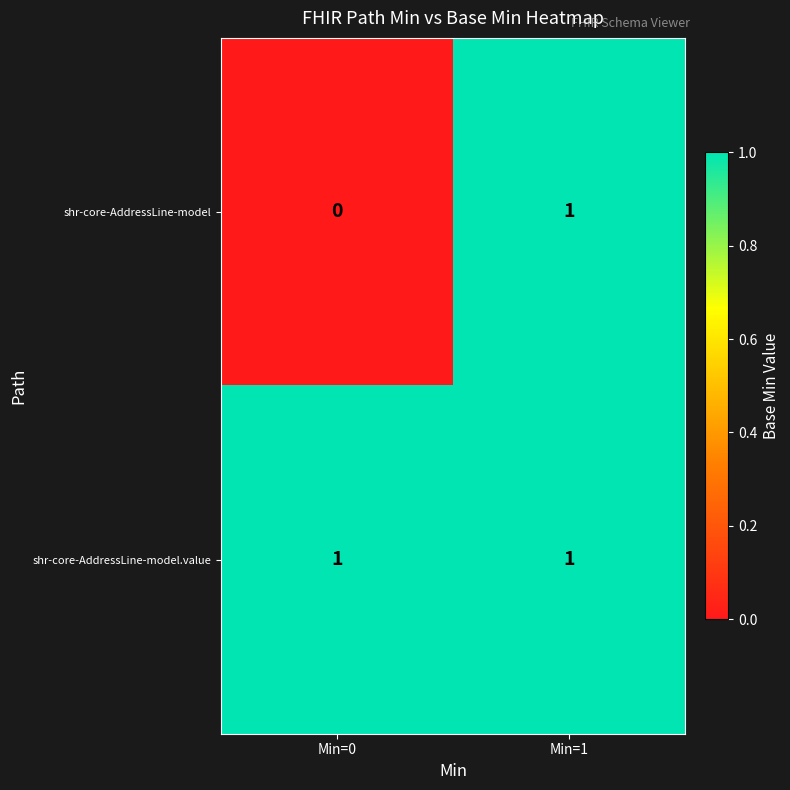

Is the value of shr-core-AddressLine-model.value at Min=0 greater than the value of shr-core-AddressLine-model at Min=0?

Yes